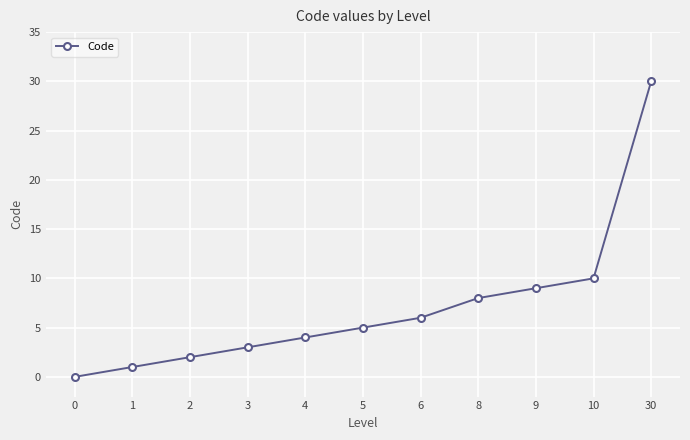

The value at 6 is 2. True or false?

False